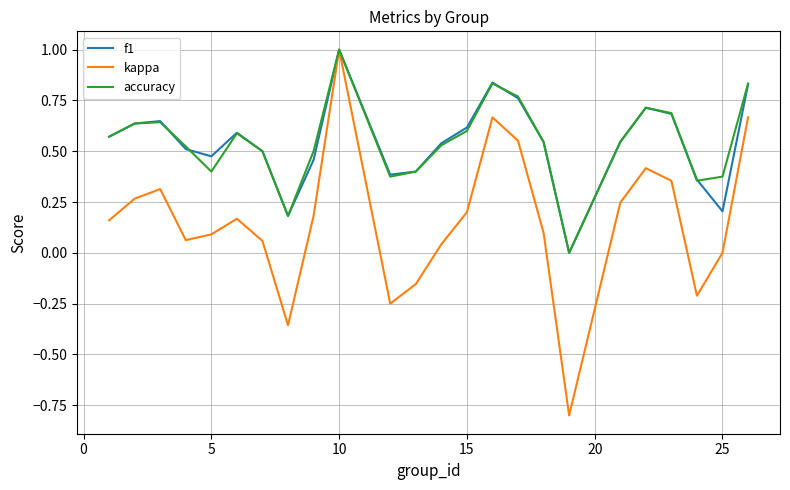

Which series has the widest spread of values?

kappa